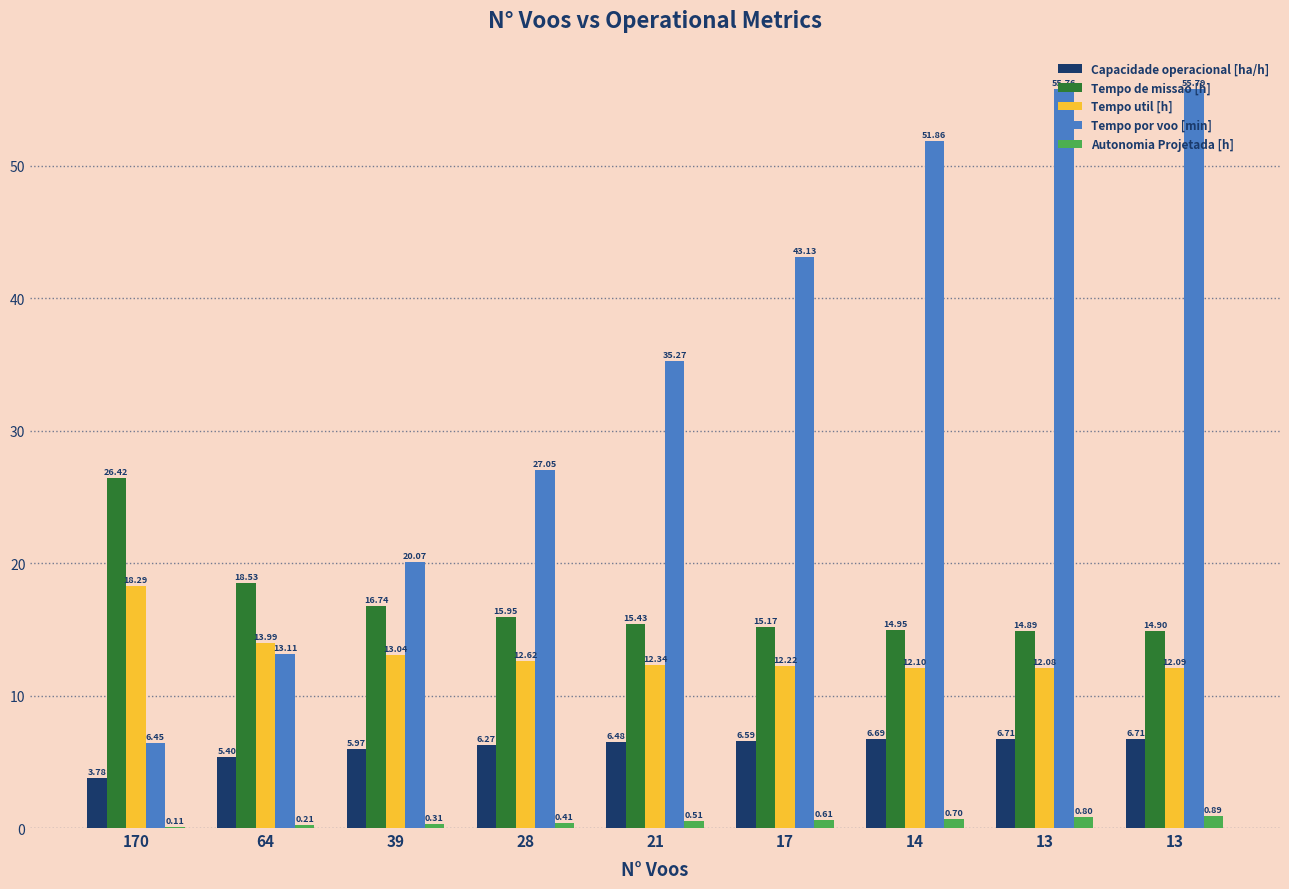

Reading right to left, what are all the values shown in this chart?

Capacidade operacional [ha/h]: 13=6.7	13=6.7	14=6.7	17=6.6	21=6.5	28=6.3	39=6.0	64=5.4	170=3.8
Tempo de missao [h]: 13=14.9	13=14.9	14=14.9	17=15.2	21=15.4	28=15.9	39=16.7	64=18.5	170=26.4
Tempo util [h]: 13=12.1	13=12.1	14=12.1	17=12.2	21=12.3	28=12.6	39=13.0	64=14.0	170=18.3
Tempo por voo [min]: 13=55.8	13=55.8	14=51.9	17=43.1	21=35.3	28=27.1	39=20.1	64=13.1	170=6.5
Autonomia Projetada [h]: 13=0.9	13=0.8	14=0.7	17=0.6	21=0.5	28=0.4	39=0.3	64=0.2	170=0.1